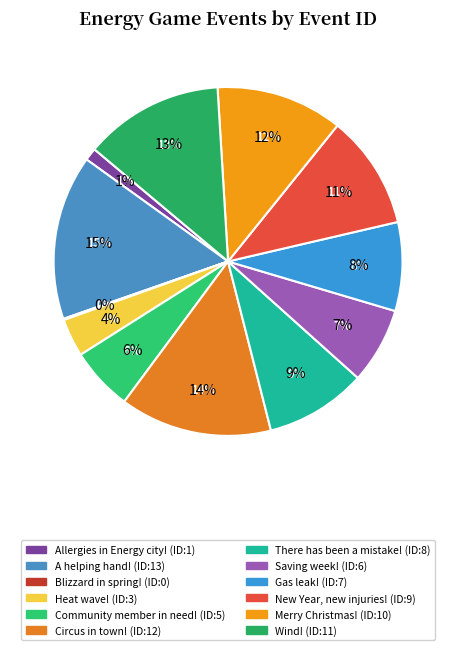

How many slices are in this pie chart?

12